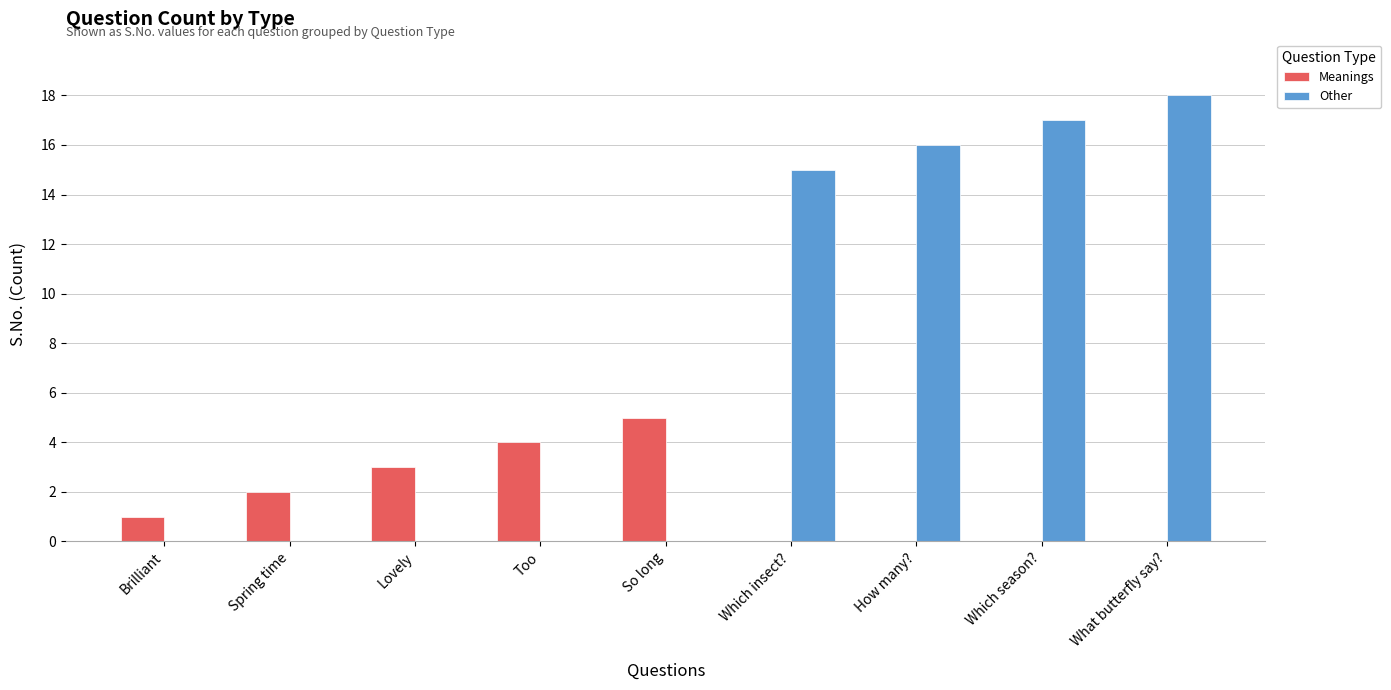

Which series has the largest total across all categories?

Other